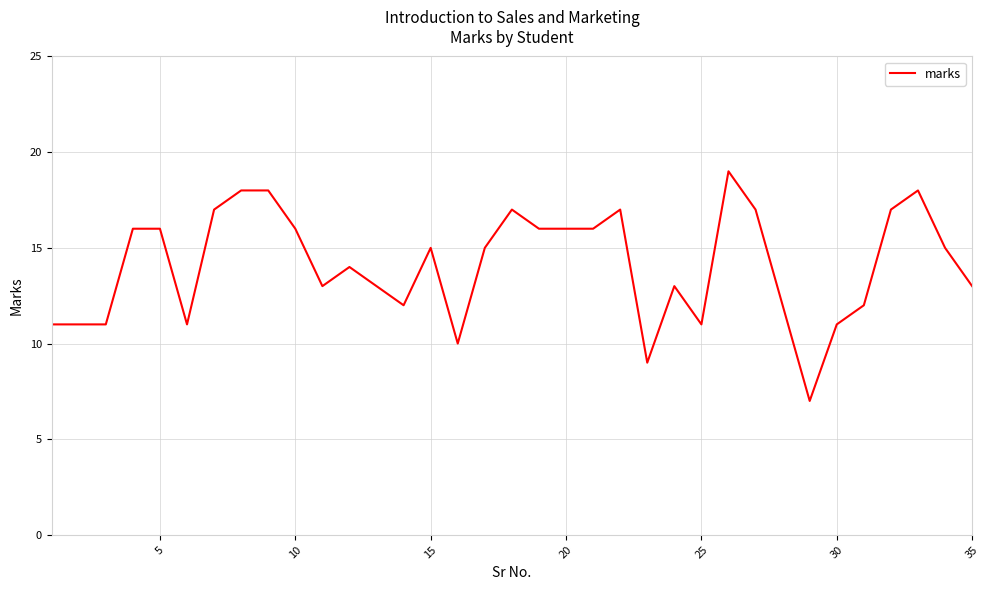

What is the maximum value shown in the chart?

19